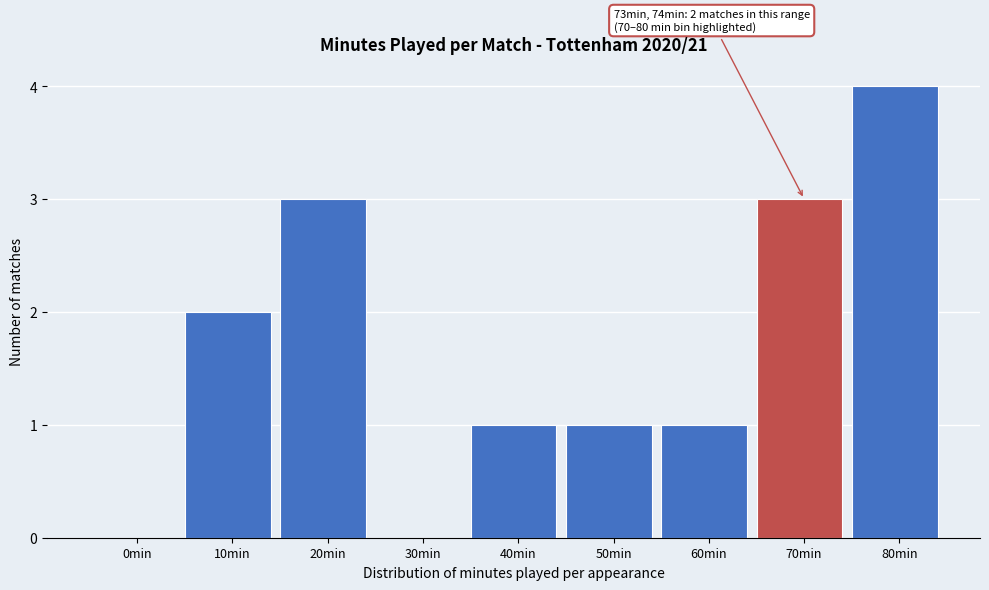

Reading right to left, what are all the values shown in this chart?

80min=4	70min=3	60min=1	50min=1	40min=1	30min=0	20min=3	10min=2	0min=0